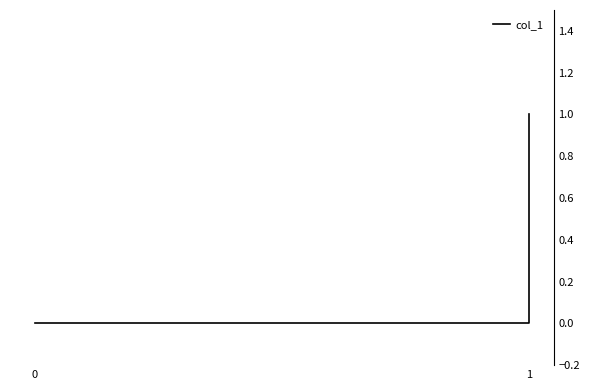

How many data points are above 0?

1